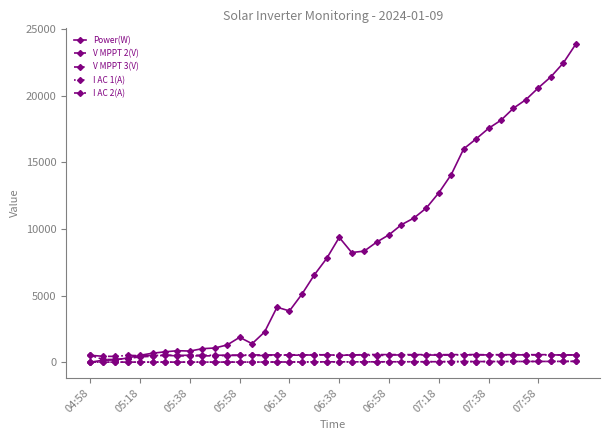

True or false: I AC 1(A) and I AC 2(A) cross at least once.

False